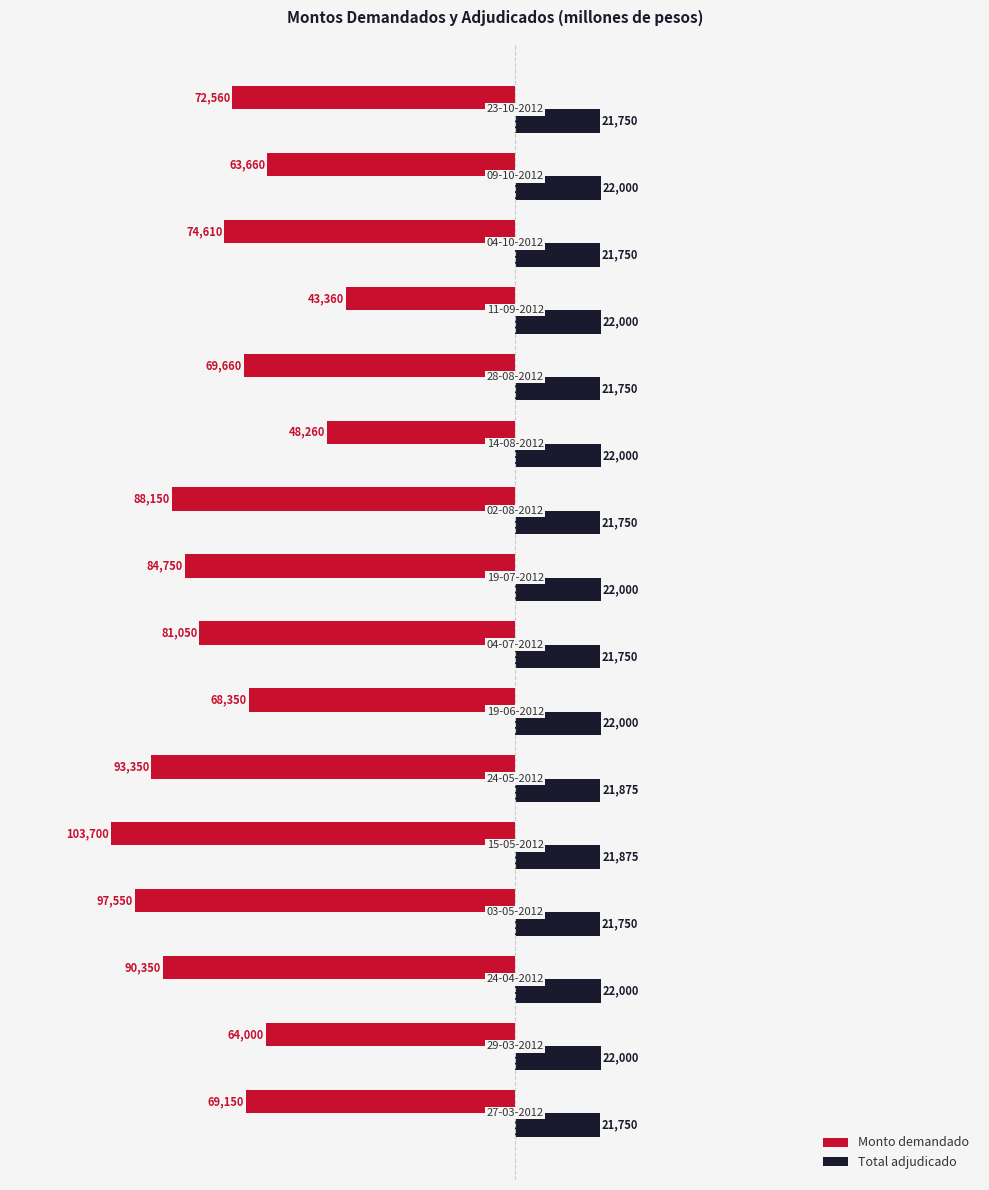

Which series has the largest total across all categories?

Total adjudicado